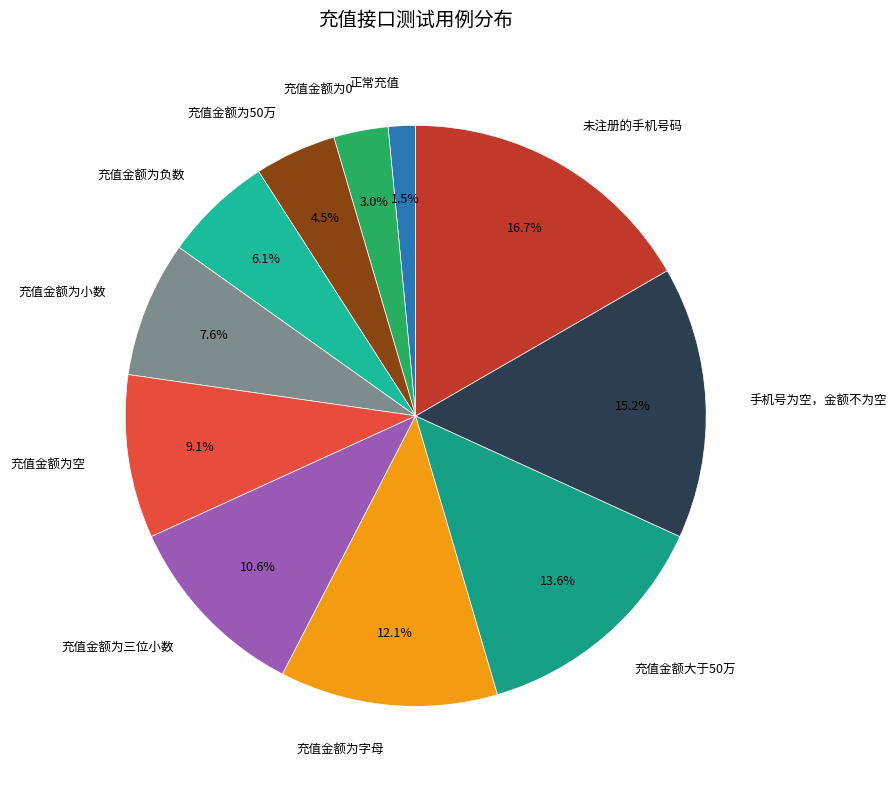

Which slice is the largest?

未注册的手机号码